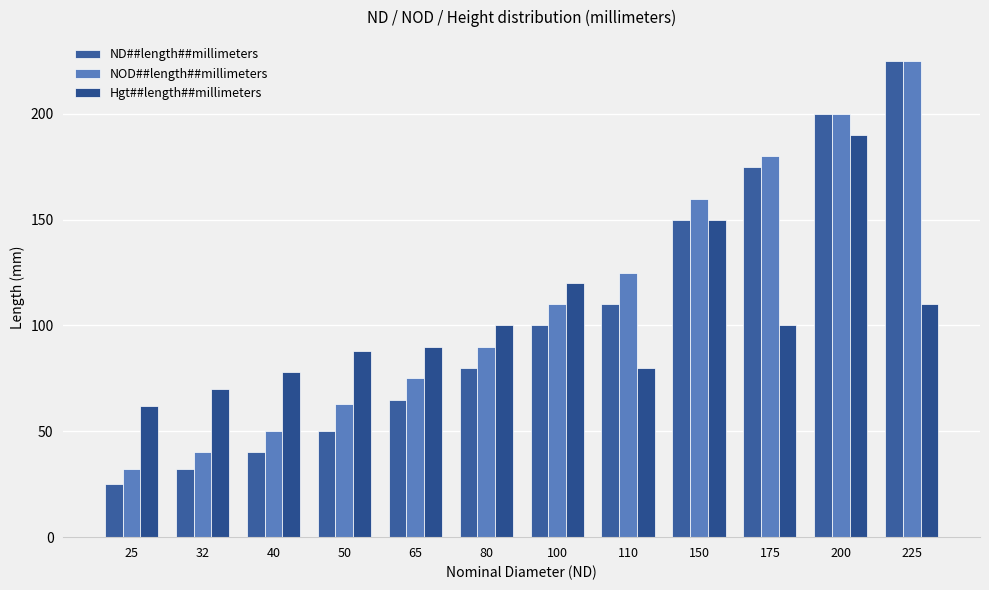

Reading left to right, list all the values displayed in this chart.

ND##length##millimeters: 25=25	32=32	40=40	50=50	65=65	80=80	100=100	110=110	150=150	175=175	200=200	225=225
NOD##length##millimeters: 25=32	32=40	40=50	50=63	65=75	80=90	100=110	110=125	150=160	175=180	200=200	225=225
Hgt##length##millimeters: 25=62	32=70	40=78	50=88	65=90	80=100	100=120	110=80	150=150	175=100	200=190	225=110